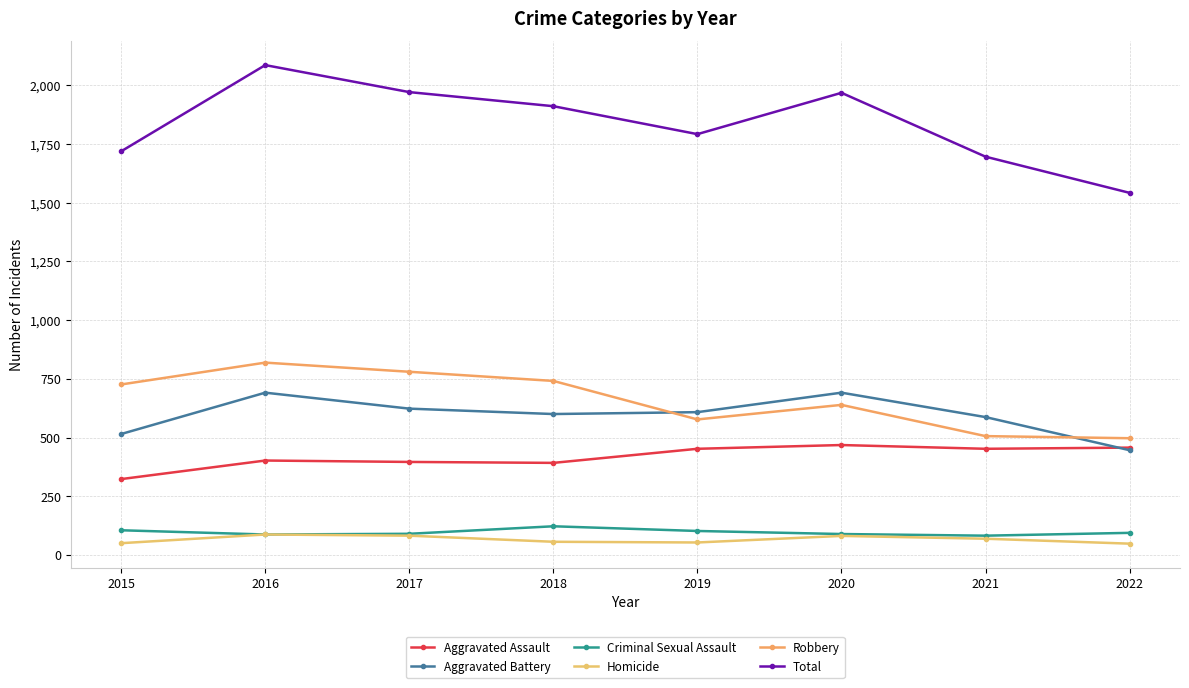

True or false: Robbery has a value of 639 at 2020.

True